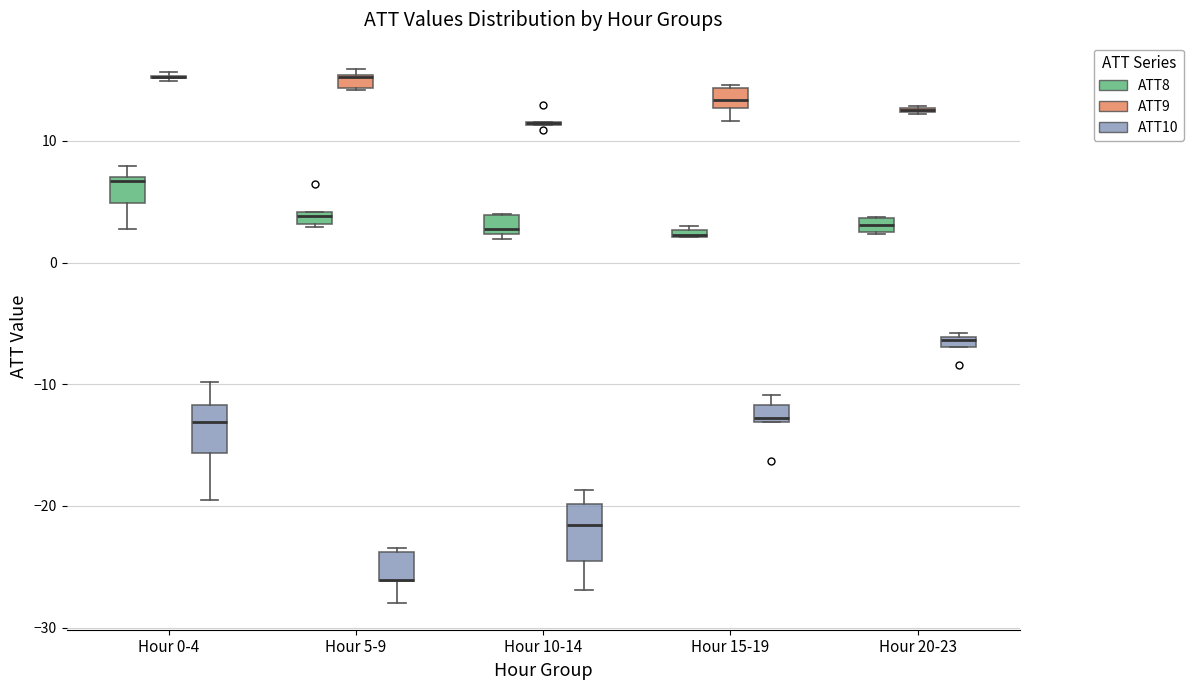

Where is the upper edge of the box for Hour 10-14 (ATT9) on the y-axis? The values are not printed on the chart, so give them approximately, as read against the axis.

12